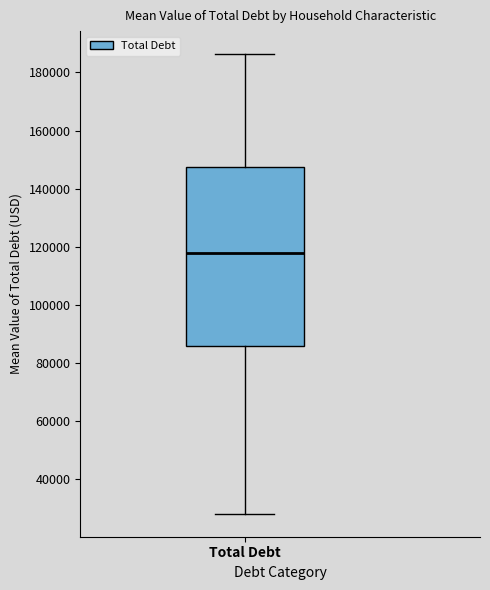

Where does the lower whisker of the box for Total Debt end on the y-axis? The values are not printed on the chart, so give them approximately, as read against the axis.

28000